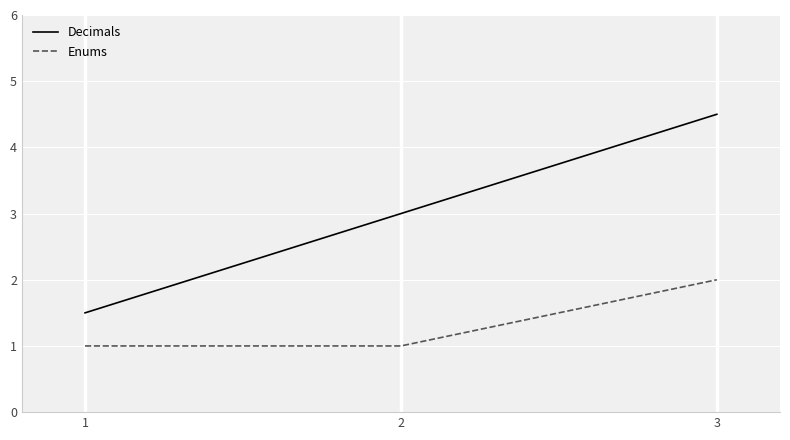

Reading left to right, transcribe all the data shown in this chart.

Decimals: 1.5	3.0	4.5
Enums: 1.0	1.0	2.0